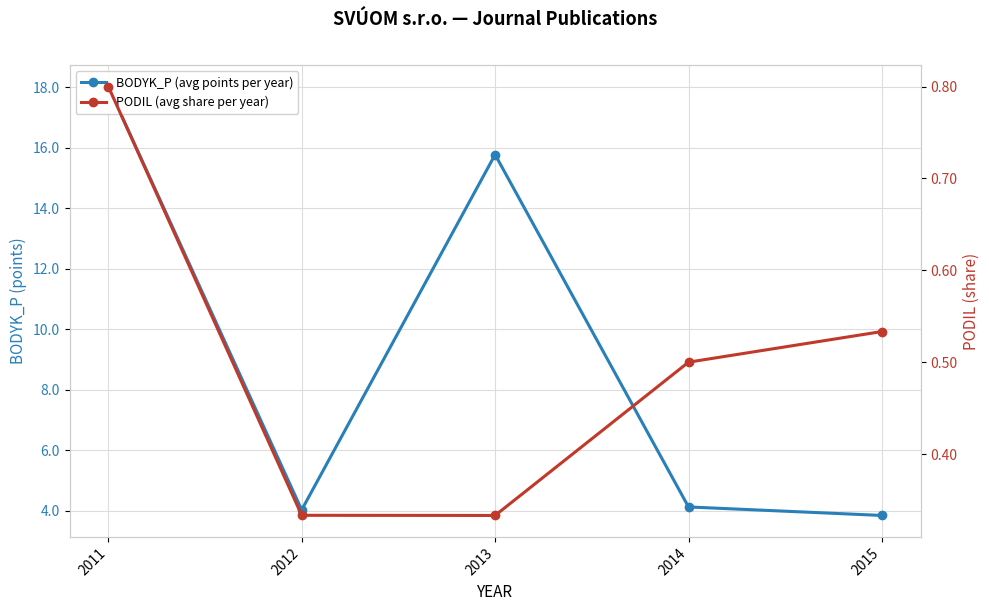

What is the highest value of the BODYK_P (avg points per year) series?

18.0